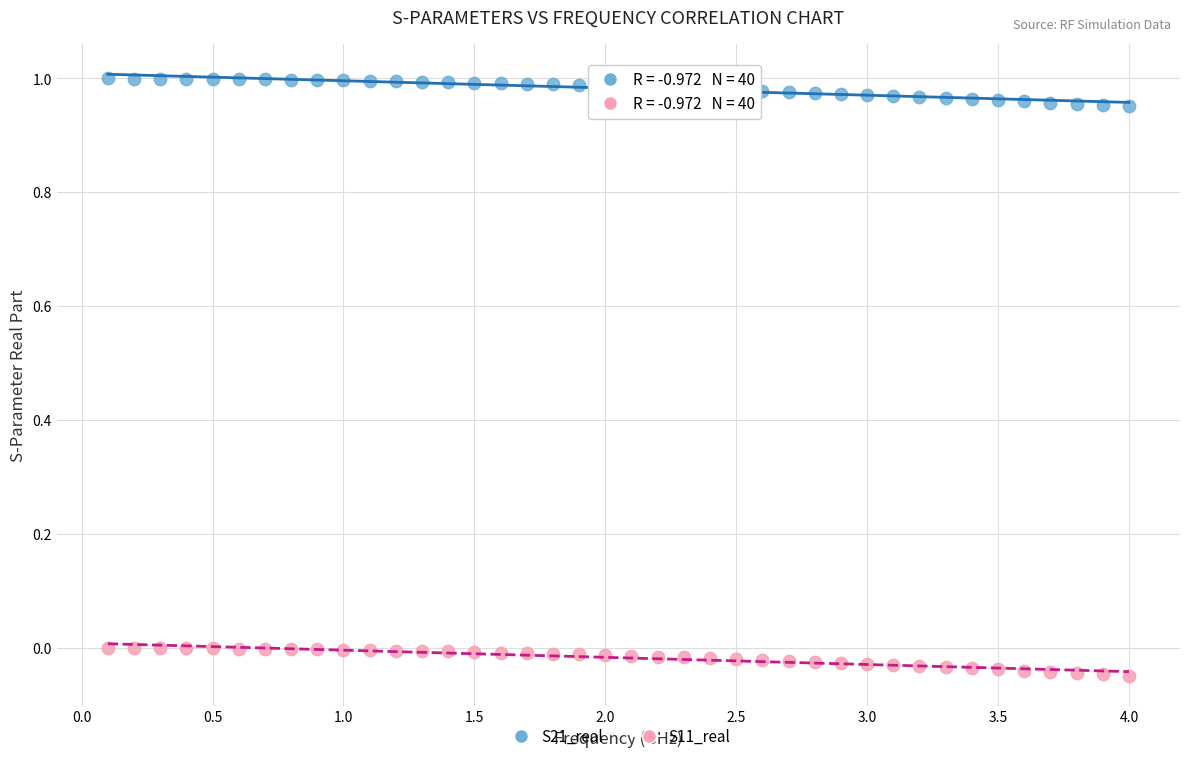

What are all the series names shown in the legend?

S21_real, S11_real